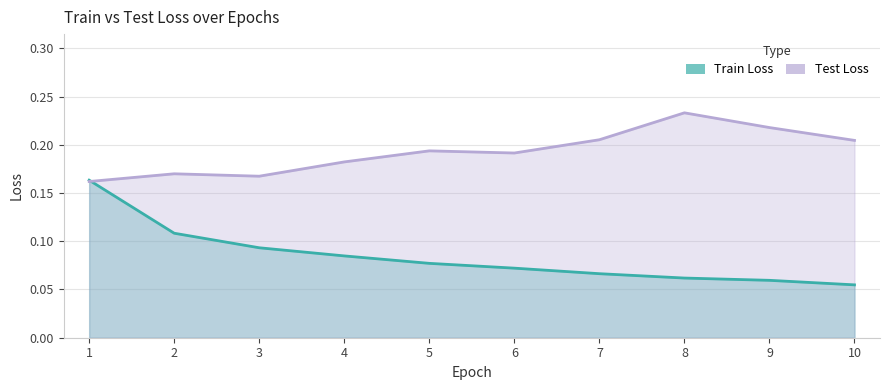

Which series has the widest spread of values?

Train Loss